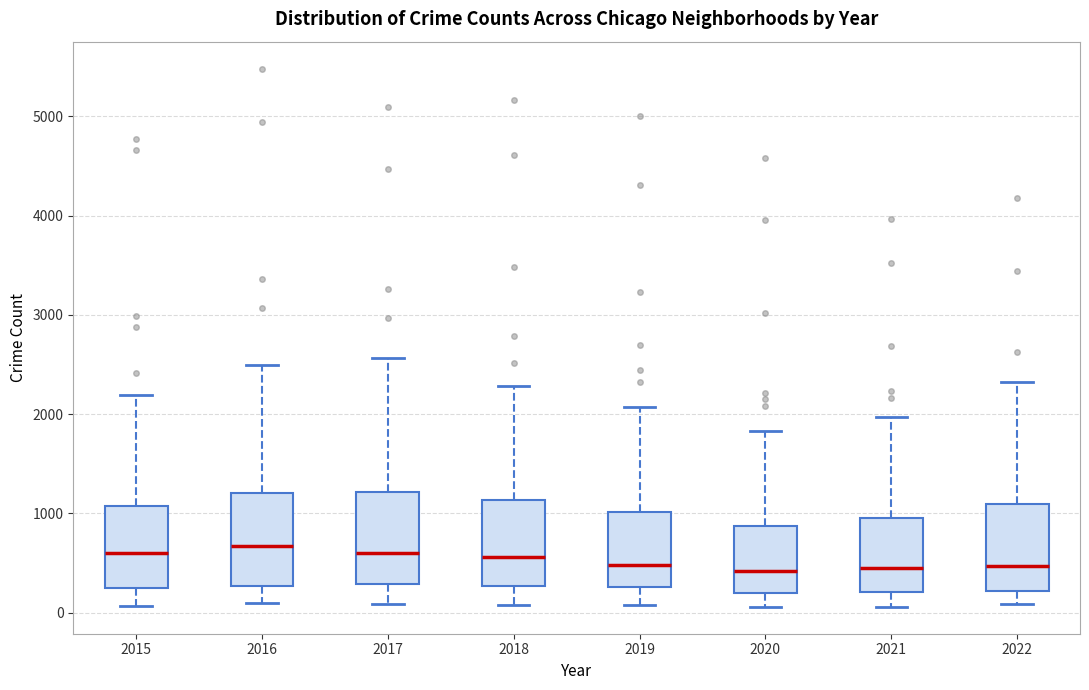

Reading left to right, read every box against the y-axis: the position of its median line, the range the box covers, and the ends of its whiskers. The values are not printed on the chart, so give them approximately, as read against the axis.

2015: median 600, box 300 to 1100, whiskers 100 to 2200
2016: median 700, box 300 to 1200, whiskers 100 to 2500
2017: median 600, box 300 to 1200, whiskers 100 to 2600
2018: median 600, box 300 to 1100, whiskers 100 to 2300
2019: median 500, box 300 to 1000, whiskers 100 to 2100
2020: median 400, box 200 to 900, whiskers 100 to 1800
2021: median 500, box 200 to 1000, whiskers 100 to 2000
2022: median 500, box 200 to 1100, whiskers 100 to 2300